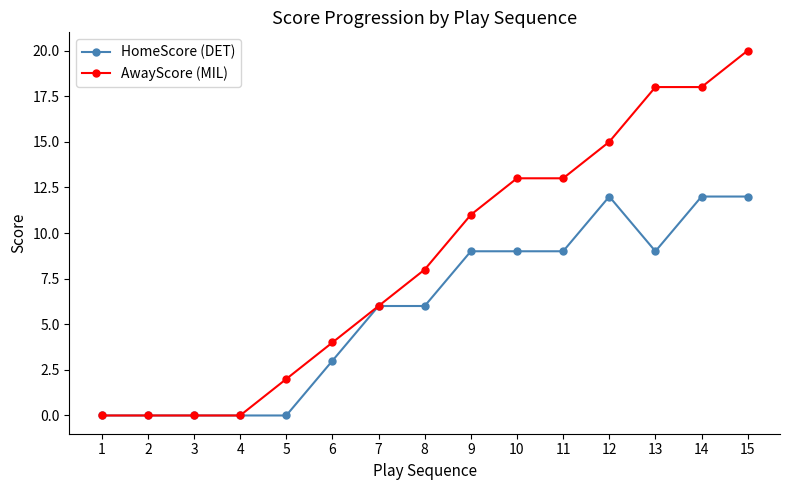

What is the value of the HomeScore (DET) point at the 10th from the left?

9